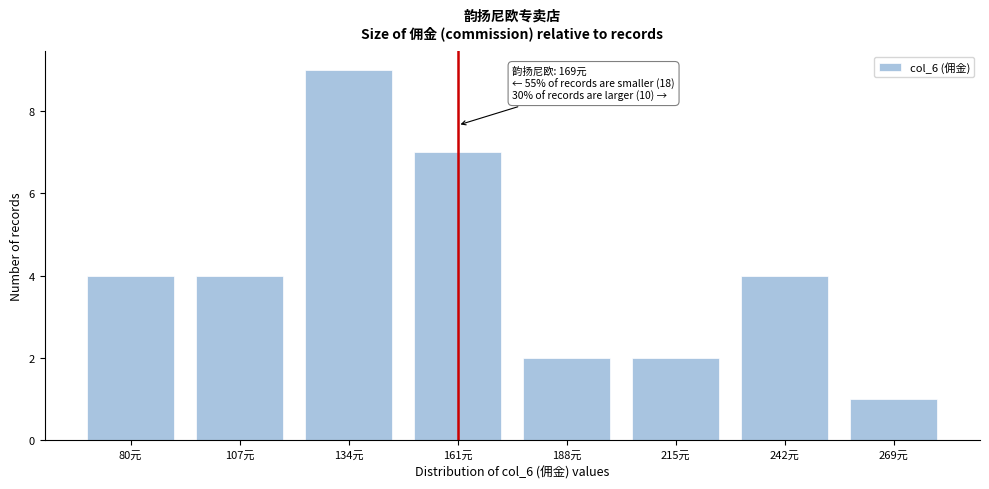

Reading left to right, what are all the values shown in this chart?

4	4	9	7	2	2	4	1